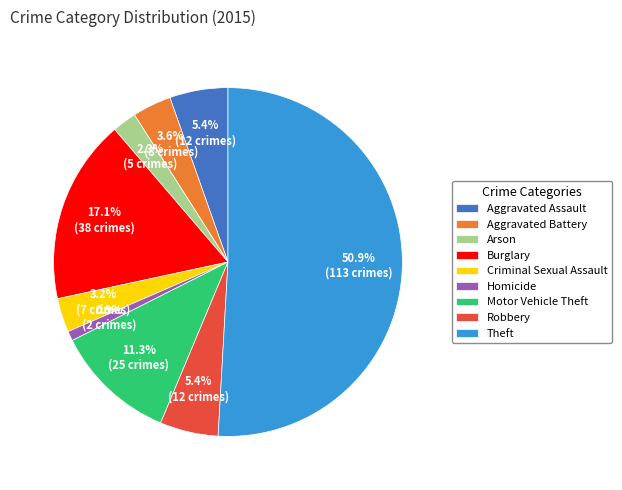

What percentage is the Theft slice, to the nearest percent?

51%